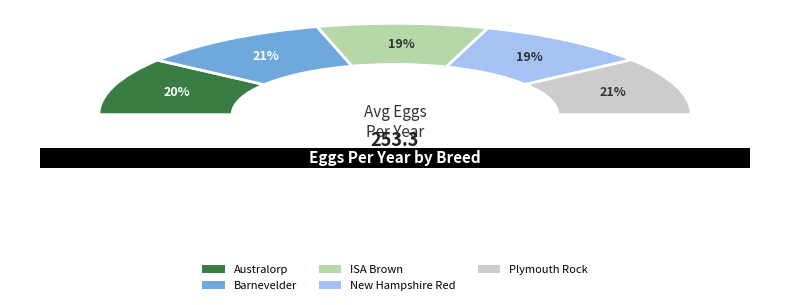

What is the smallest slice in the pie chart?

ISA Brown